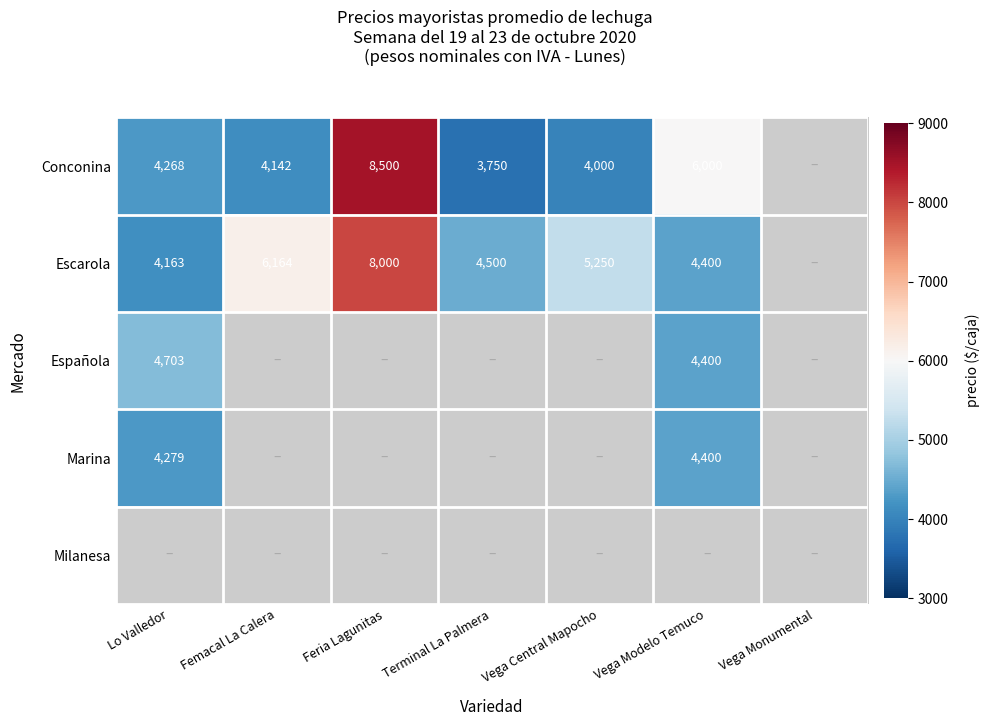

What is the difference between the Escarola values at Vega Central Mapocho and Vega Modelo Temuco?

850